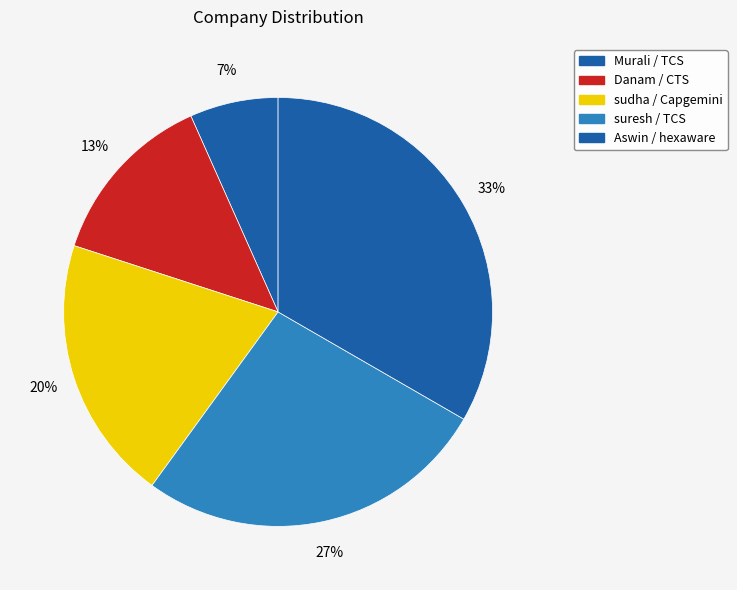

How many slices are in this pie chart?

5